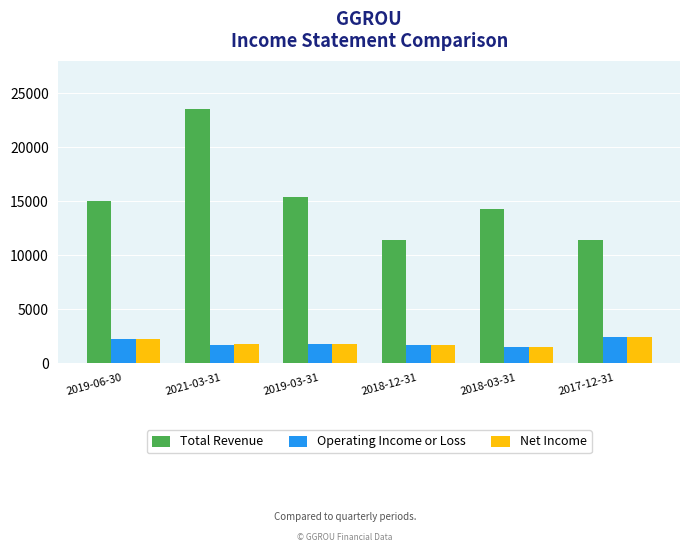

What is the smallest value displayed?

1500